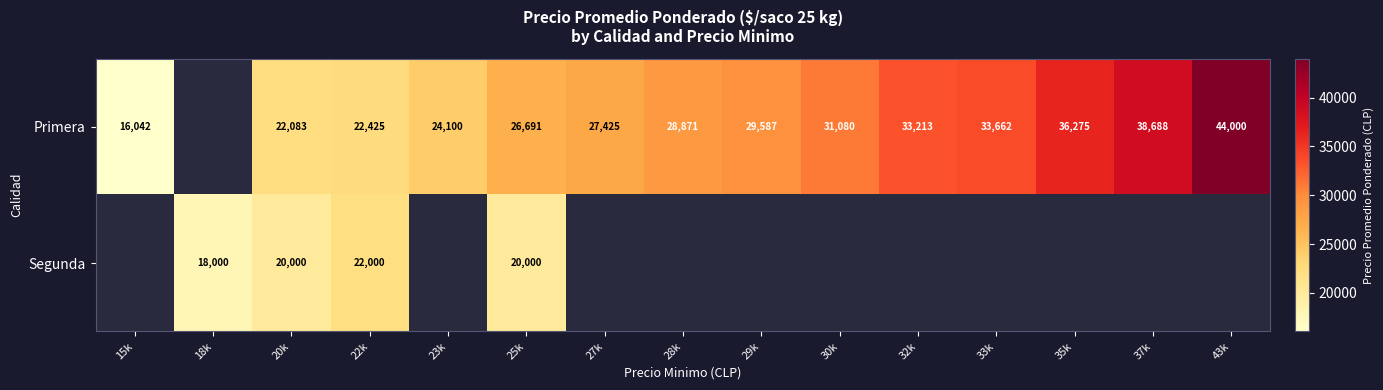

The Primera series shows 33662 at 33k. True or false?

True